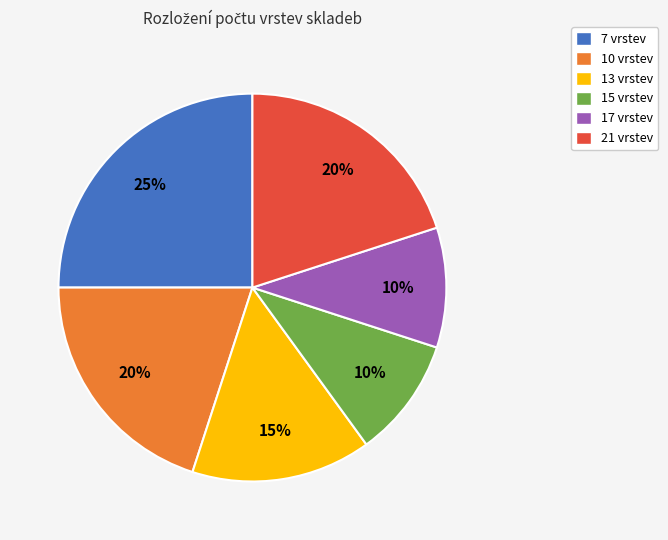

Is there any slice that represents more than half of the pie?

No